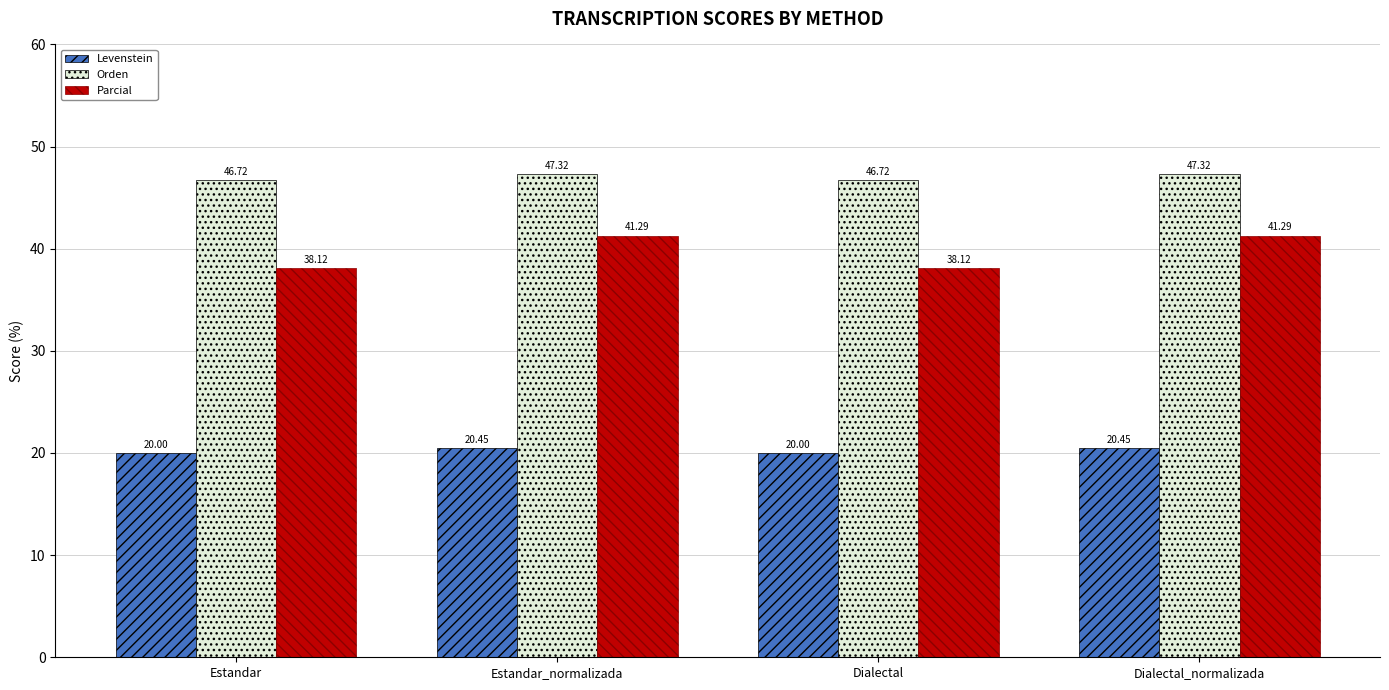

What is the sum of the Levenstein values at Dialectal and Estandar?

40.0